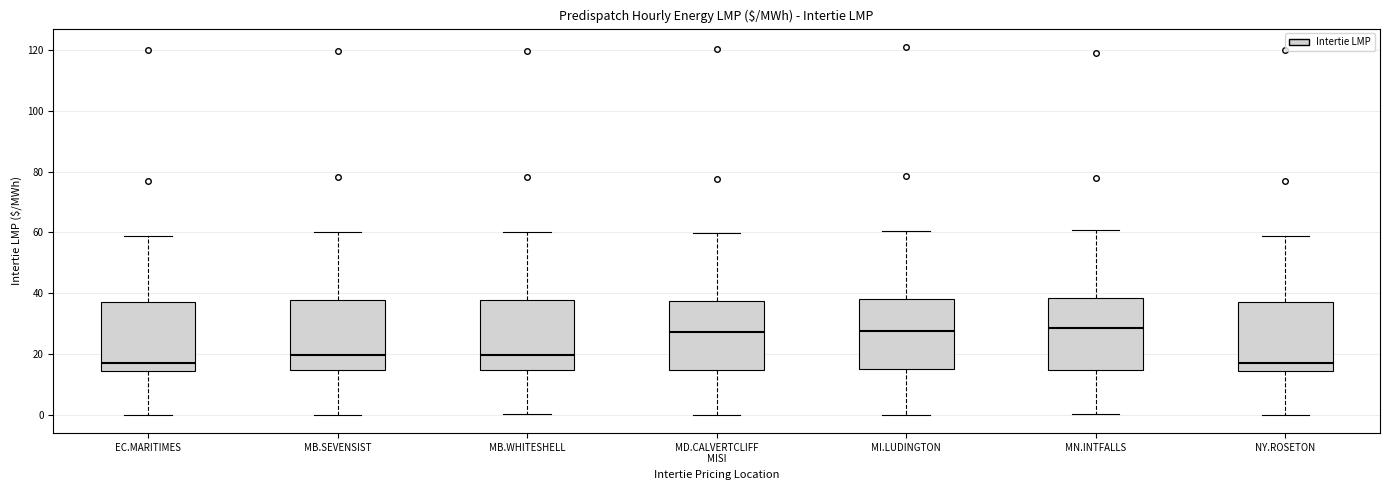

Reading left to right, read every box against the y-axis: the position of its median line, the range the box covers, and the ends of its whiskers. The values are not printed on the chart, so give them approximately, as read against the axis.

EC.MARITIMES: median 18, box 14 to 38, whiskers 0 to 58
MB.SEVENSIST: median 20, box 14 to 38, whiskers 0 to 60
MB.WHITESHELL: median 20, box 14 to 38, whiskers 0 to 60
MD.CALVERTCLIFF MISI: median 28, box 14 to 38, whiskers 0 to 60
MI.LUDINGTON: median 28, box 14 to 38, whiskers 0 to 60
MN.INTFALLS: median 28, box 14 to 38, whiskers 0 to 60
NY.ROSETON: median 18, box 14 to 38, whiskers 0 to 58